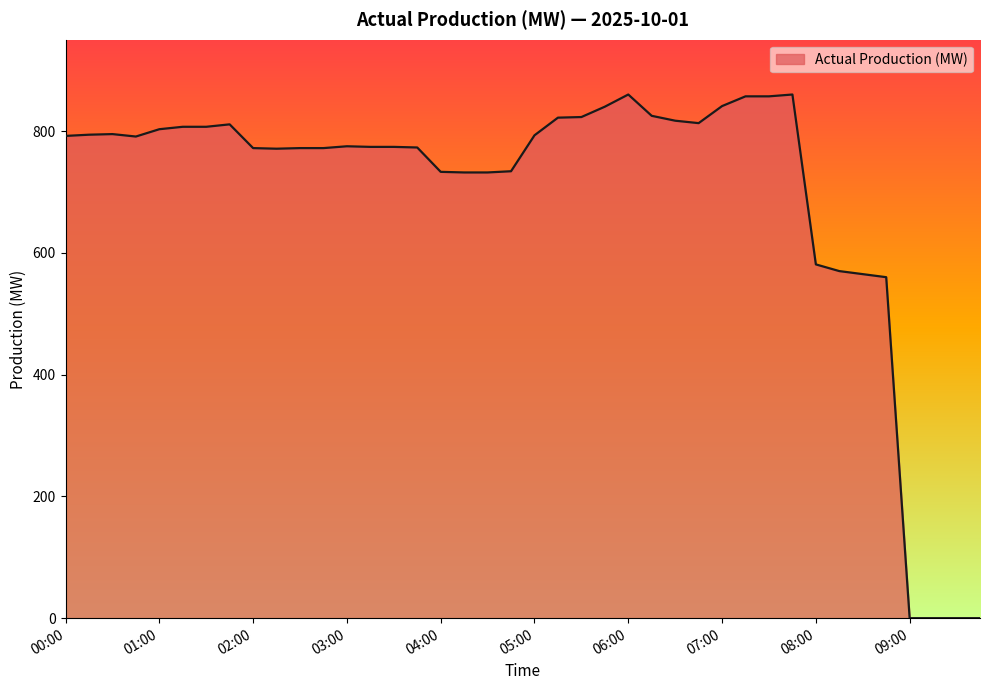

What is the greatest value displayed?

860